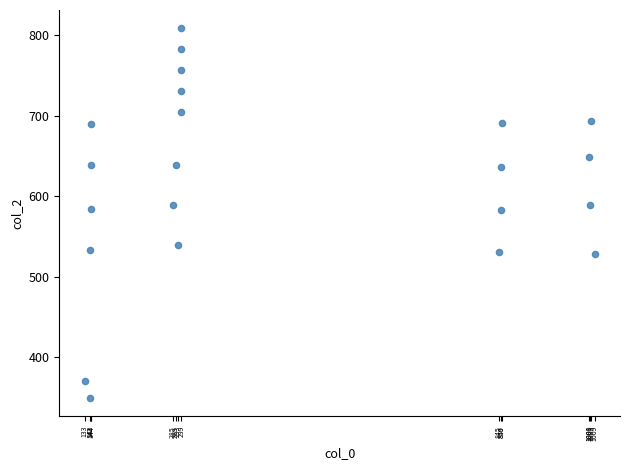

What is the range of Y values (max minus min)?

458